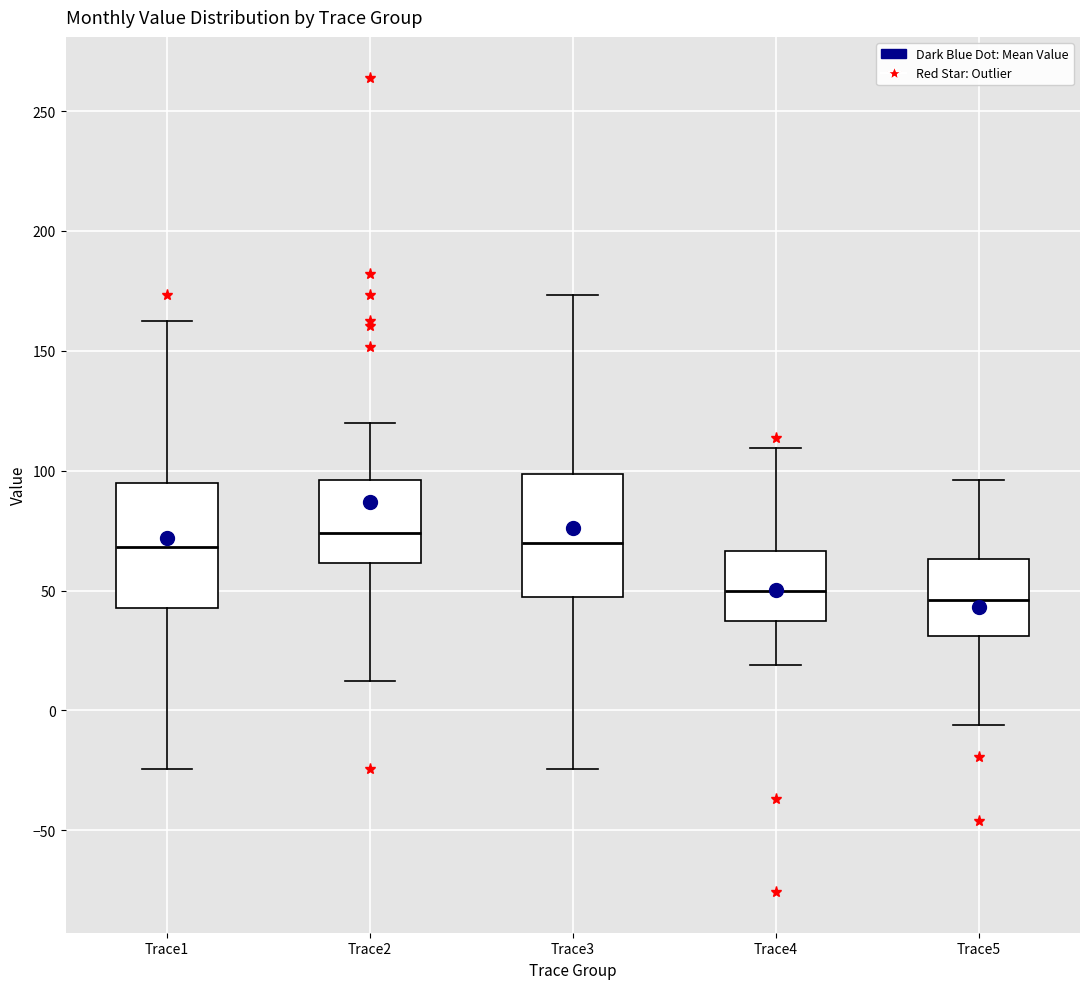

Reading left to right, read every box against the y-axis: the position of its median line, the range the box covers, and the ends of its whiskers. The values are not printed on the chart, so give them approximately, as read against the axis.

Trace1: median 70, box 45 to 95, whiskers -25 to 160
Trace2: median 75, box 60 to 95, whiskers 10 to 120
Trace3: median 70, box 45 to 100, whiskers -25 to 175
Trace4: median 50, box 35 to 65, whiskers 20 to 110
Trace5: median 45, box 30 to 65, whiskers -5 to 95